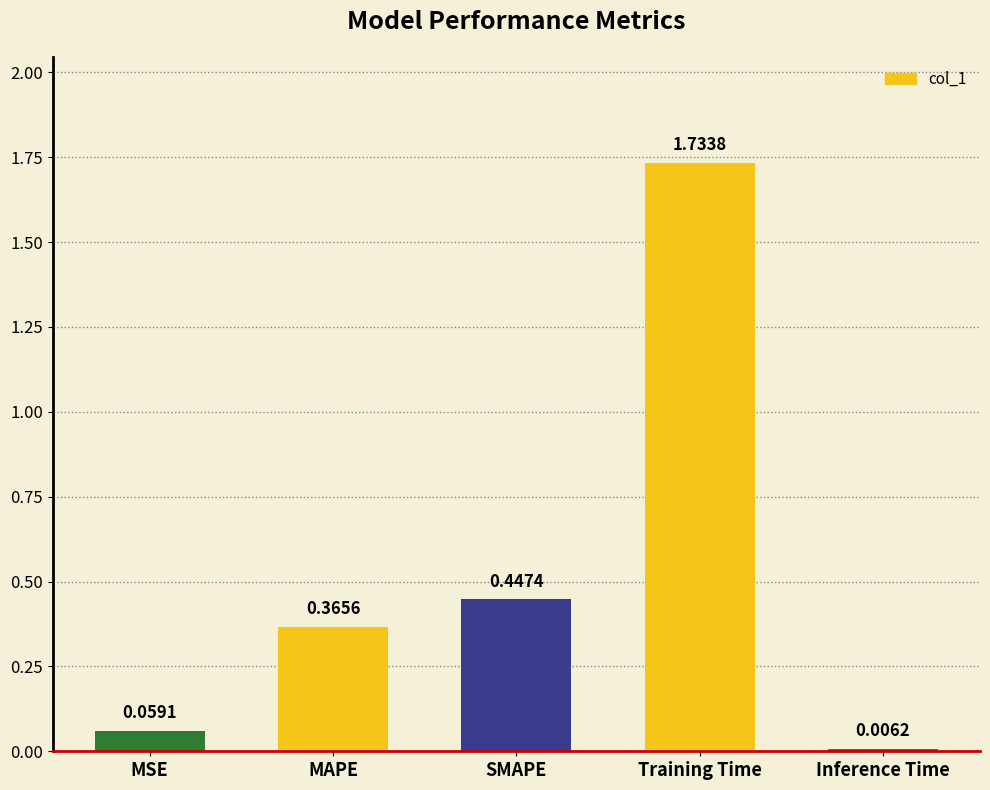

At which category does the chart reach its minimum across all series?

Inference Time